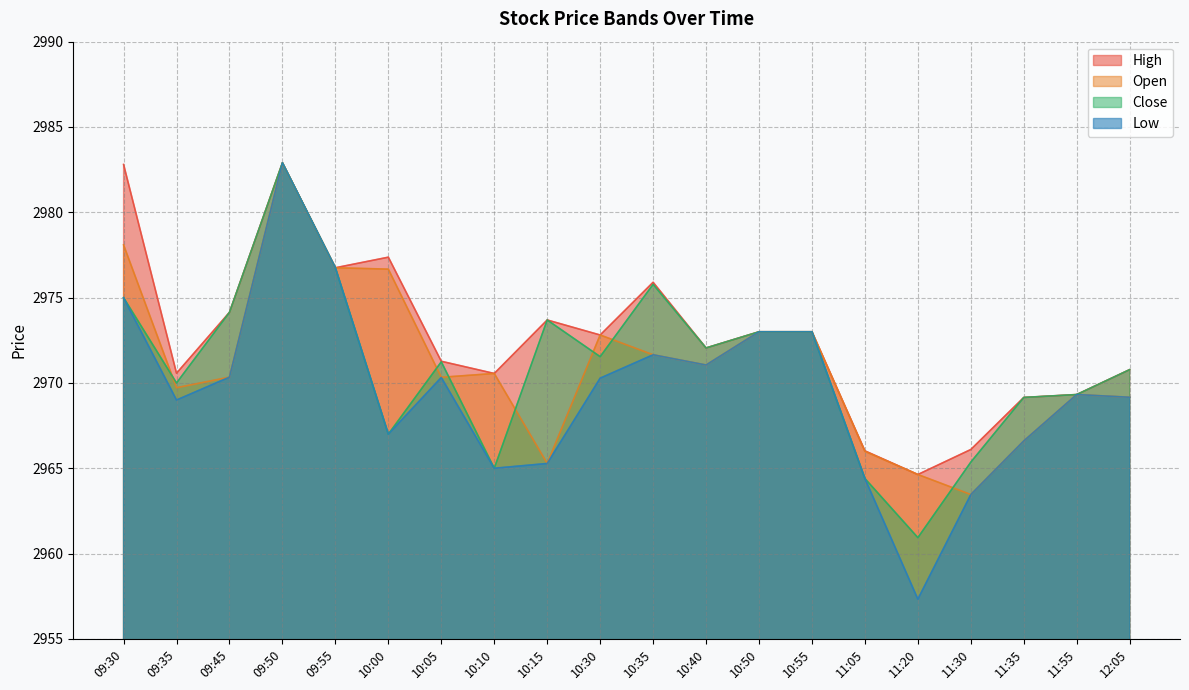

What position from the right is 11:55?

2